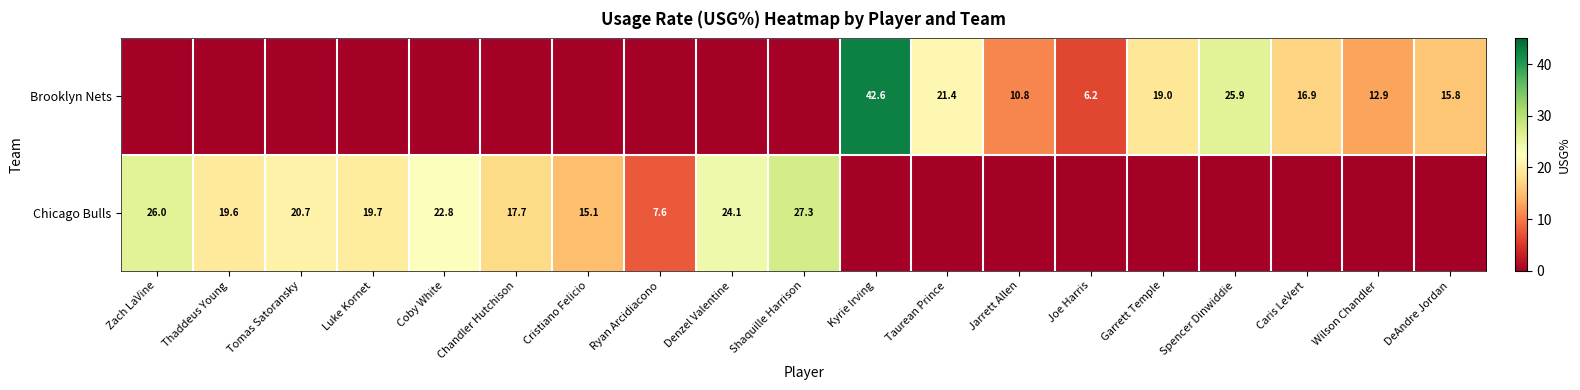

Reading left to right, transcribe all the data shown in this chart.

row_0: Zach LaVine=0.0	Thaddeus Young=0.0	Tomas Satoransky=0.0	Luke Kornet=0.0	Coby White=0.0	Chandler Hutchison=0.0	Cristiano Felicio=0.0	Ryan Arcidiacono=0.0	Denzel Valentine=0.0	Shaquille Harrison=0.0	Kyrie Irving=42.6	Taurean Prince=21.4	Jarrett Allen=10.8	Joe Harris=6.2	Garrett Temple=19.0	Spencer Dinwiddie=25.9	Caris LeVert=16.9	Wilson Chandler=12.9	DeAndre Jordan=15.8
row_1: Zach LaVine=26.0	Thaddeus Young=19.6	Tomas Satoransky=20.7	Luke Kornet=19.7	Coby White=22.8	Chandler Hutchison=17.7	Cristiano Felicio=15.1	Ryan Arcidiacono=7.6	Denzel Valentine=24.1	Shaquille Harrison=27.3	Kyrie Irving=0.0	Taurean Prince=0.0	Jarrett Allen=0.0	Joe Harris=0.0	Garrett Temple=0.0	Spencer Dinwiddie=0.0	Caris LeVert=0.0	Wilson Chandler=0.0	DeAndre Jordan=0.0